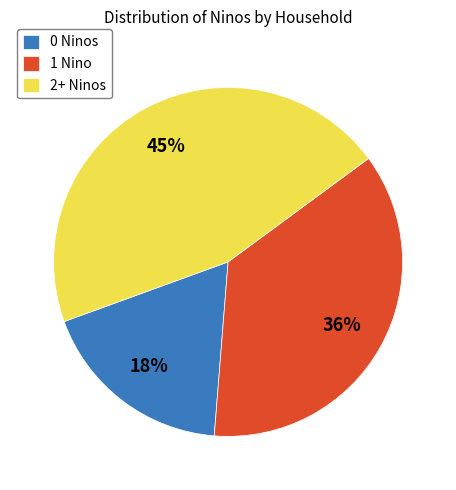

True or false: 1 Nino accounts for 36% of the total.

True